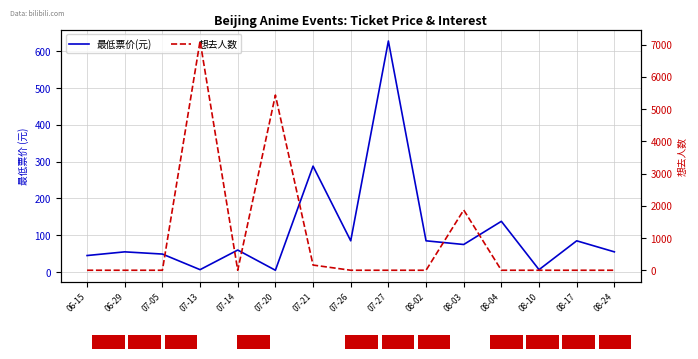

Reading left to right, what are all the values shown in this chart?

最低票价(元): 45.0	55.0	49.0	6.6	59.9	5.0	288.0	85.0	628.0	85.0	75.0	138.0	6.6	85.0	55.0
想去人数: 0.0	0.0	0.0	7115.0	0.0	5437.0	161.0	0.0	0.0	0.0	1870.0	0.0	0.0	0.0	0.0